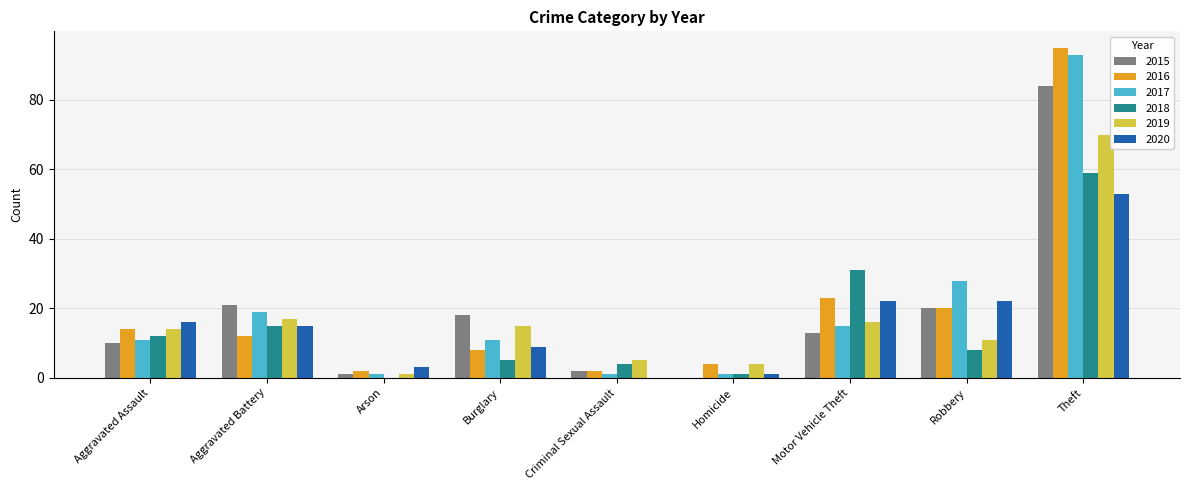

What is the greatest value displayed?

95